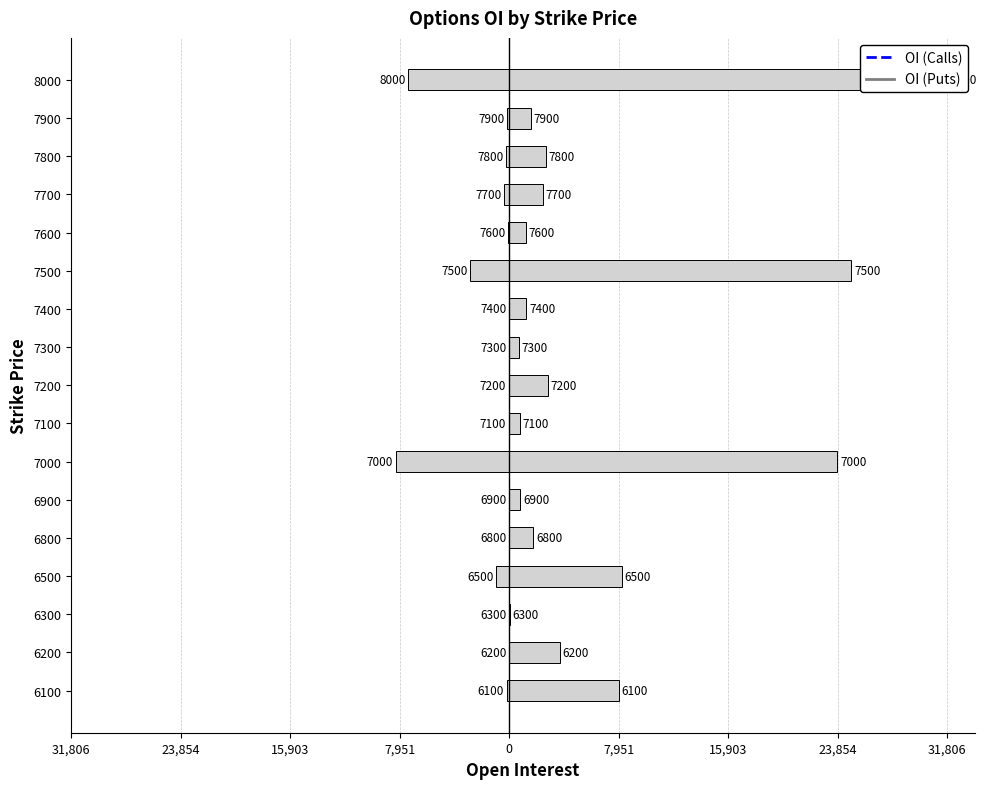

Reading left to right, transcribe all the data shown in this chart.

OI (Calls): -168	-6	-1	-947	-30	-2	-8236	-23	-22	-14	-6	-2846	-88	-360	-243	-147	-7340
OI (Puts): 7932	3671	57	8164	1745	808	23826	784	2790	692	1242	24837	1220	2431	2661	1549	31806